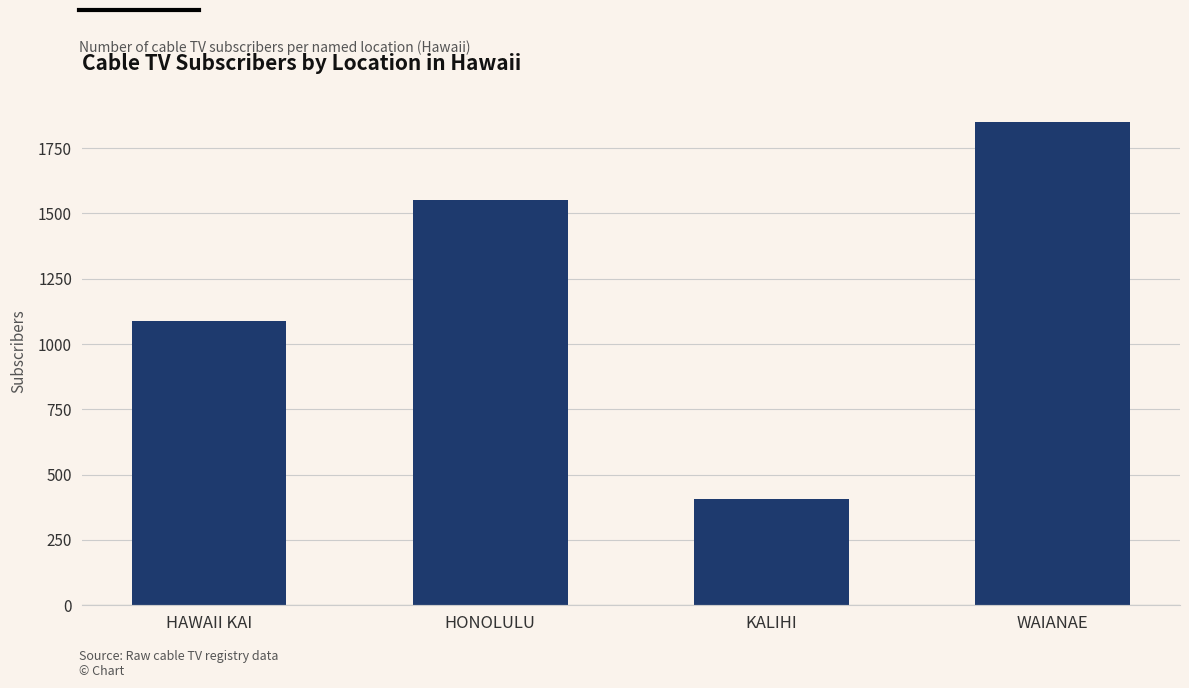

Read the value at HONOLULU.

1550